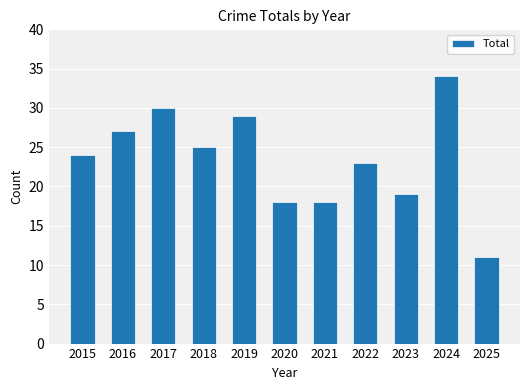

What is the ratio of the value at 2025 to the value at 2015?

0.5